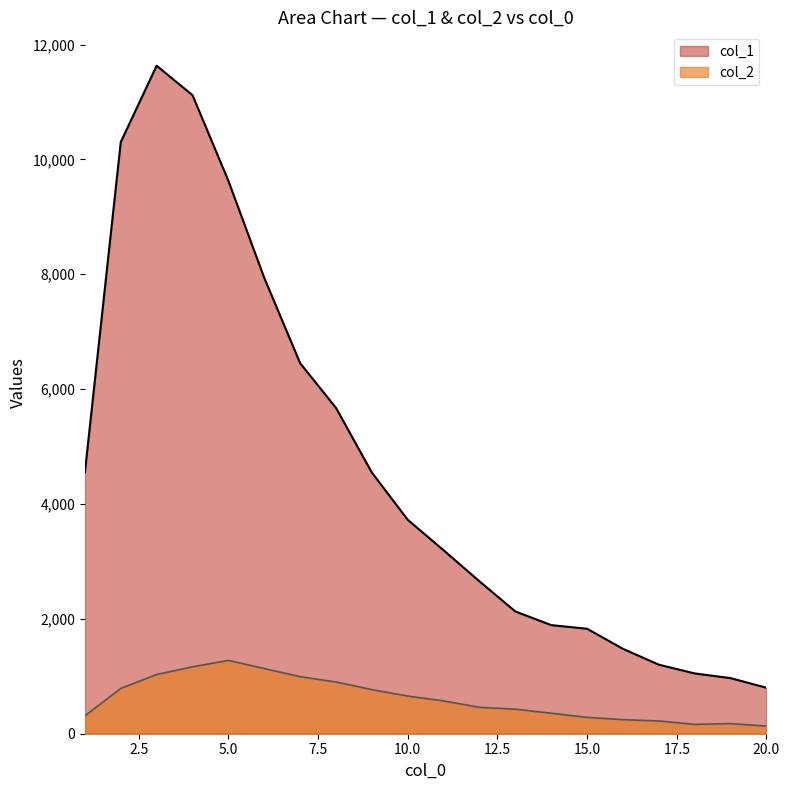

What is the difference between the maximum and minimum values in the col_2 series?

1144